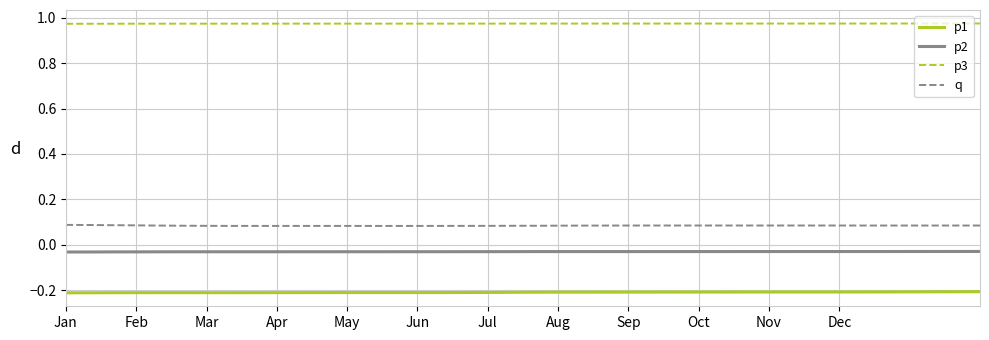

Which series has the largest total across all categories?

p3